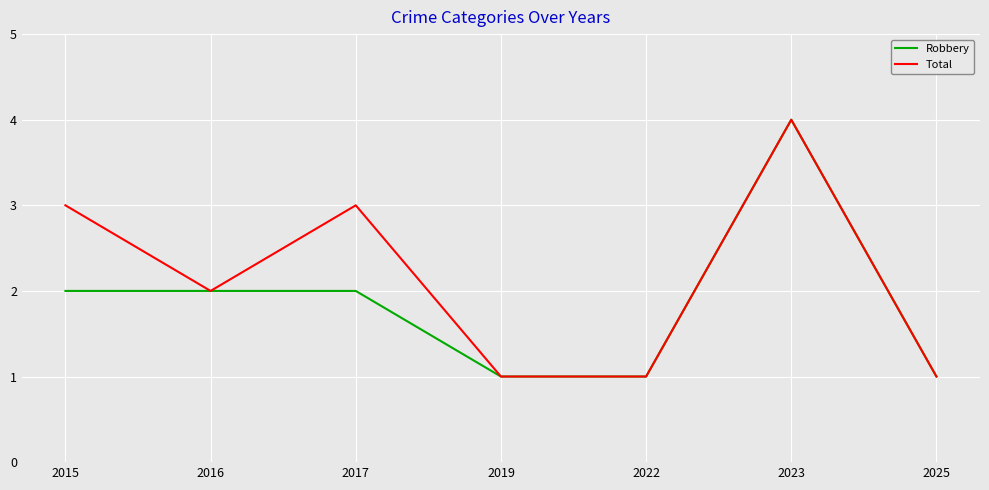

Rank the series by their average value, from highest to lowest.

Total, Robbery